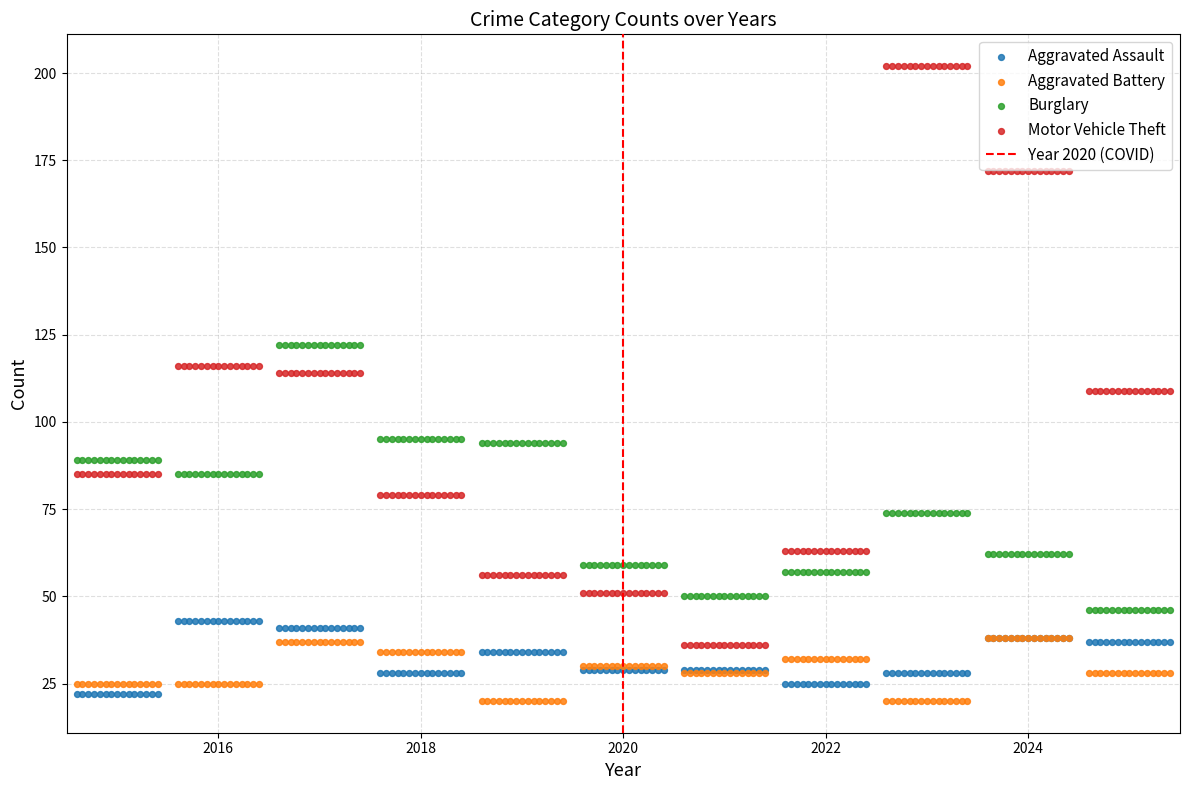

Which series has the widest spread of Y values?

Motor Vehicle Theft